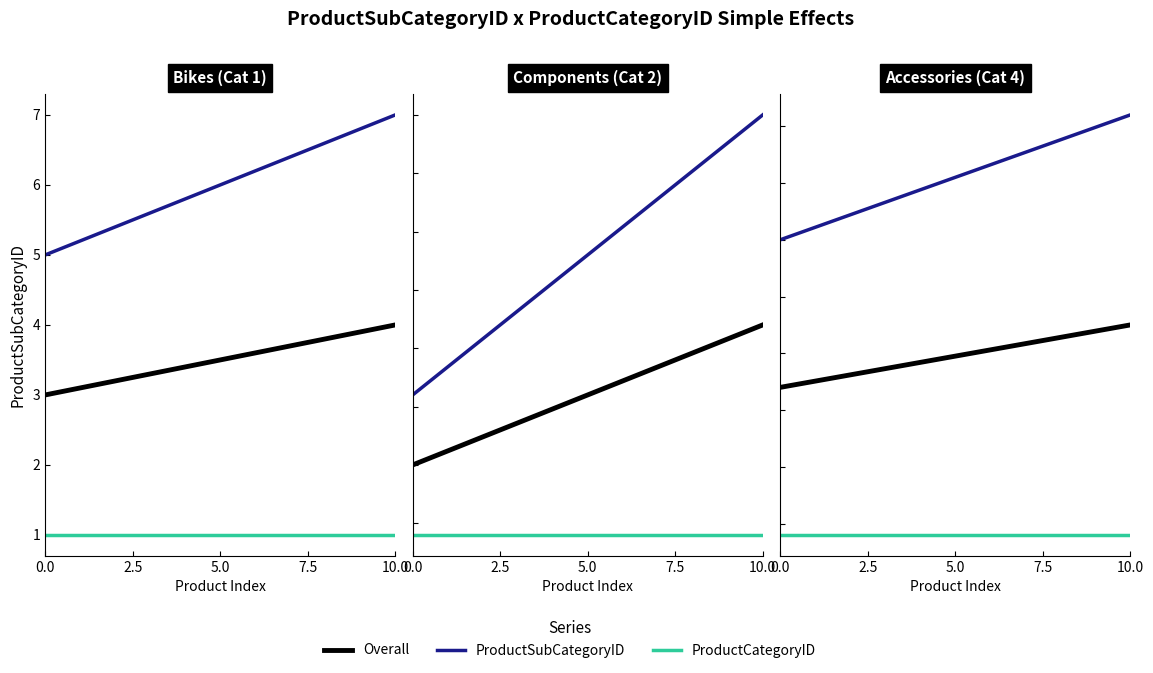

The Overall series shows 5.7 at 0.0. True or false?

False